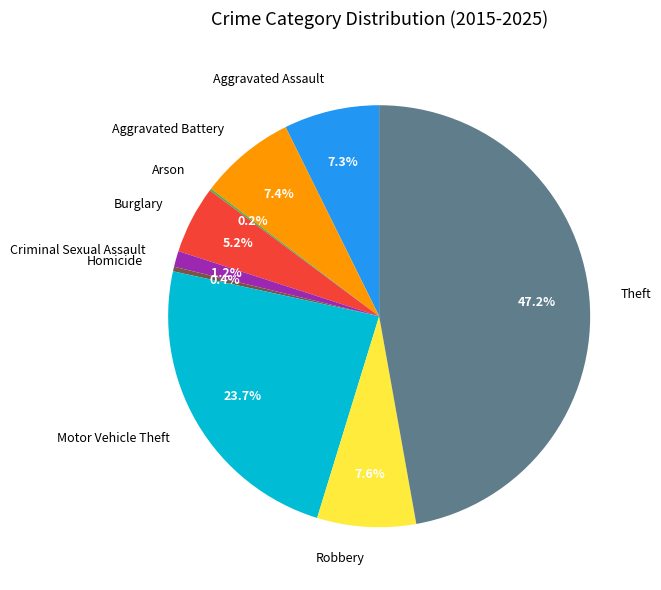

Combined, do Motor Vehicle Theft and Robbery account for over 50%?

No